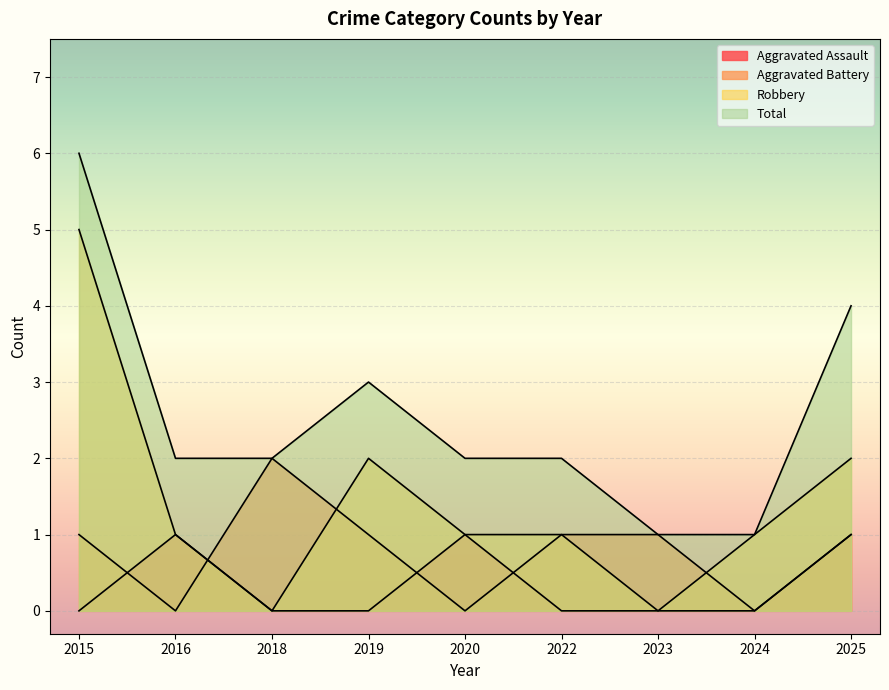

The Robbery series shows 0 at 2023. True or false?

True